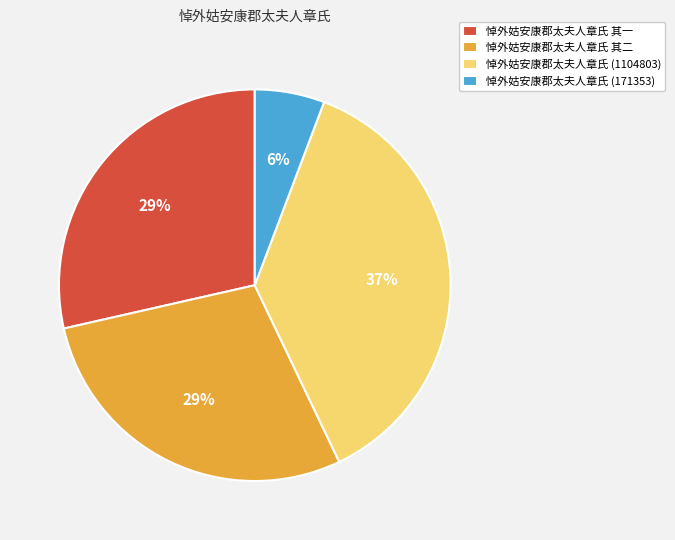

What percentage is the 悼外姑安康郡太夫人章氏 (171353) slice, to the nearest percent?

6%